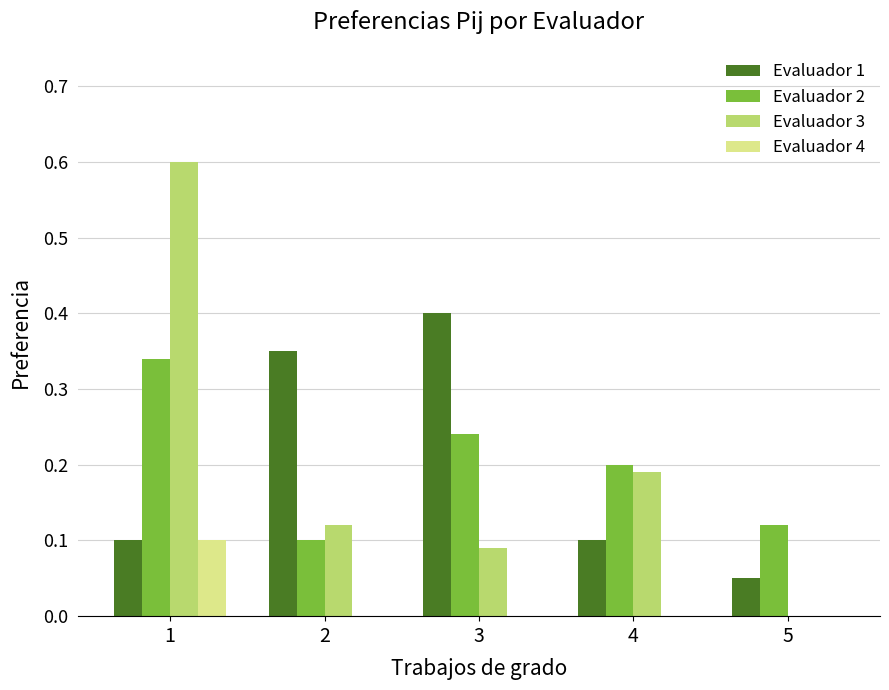

Is it true that Evaluador 4 equals 0.0 at 3?

True